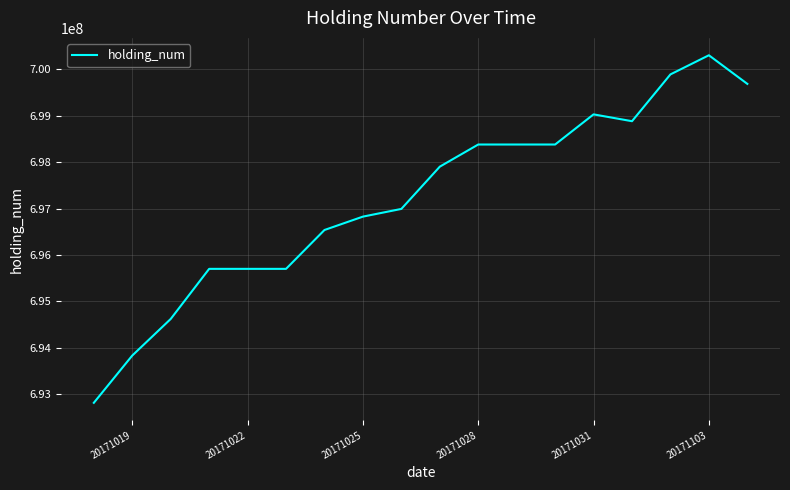

What is the minimum value shown in the chart?

692818150